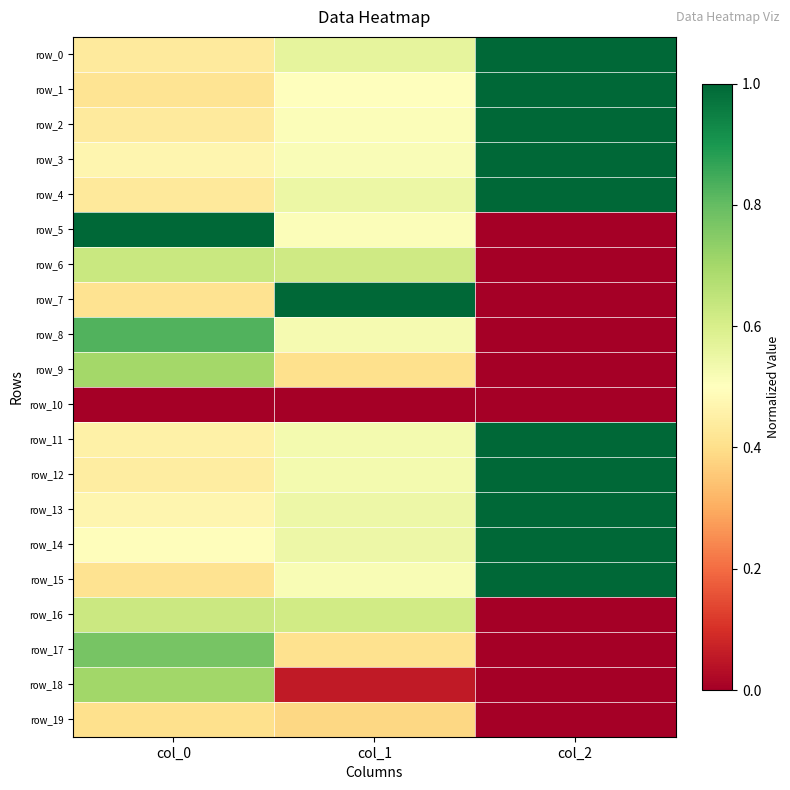

Is it true that row_2 equals 0.7 at col_0?

False